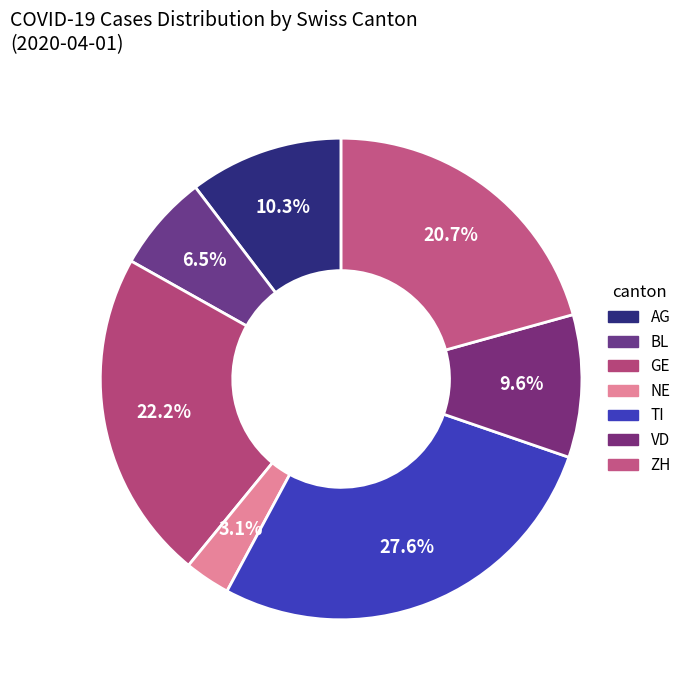

Does GE represent more than half of the total?

No